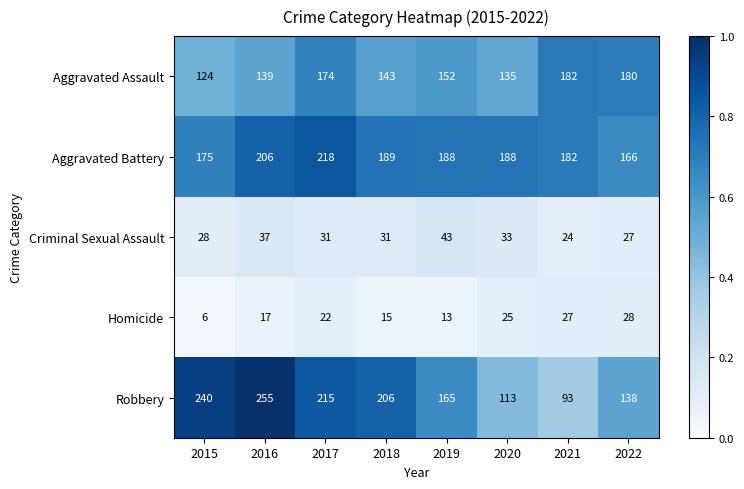

What is the sum of the Homicide values at 2018 and 2022?

43